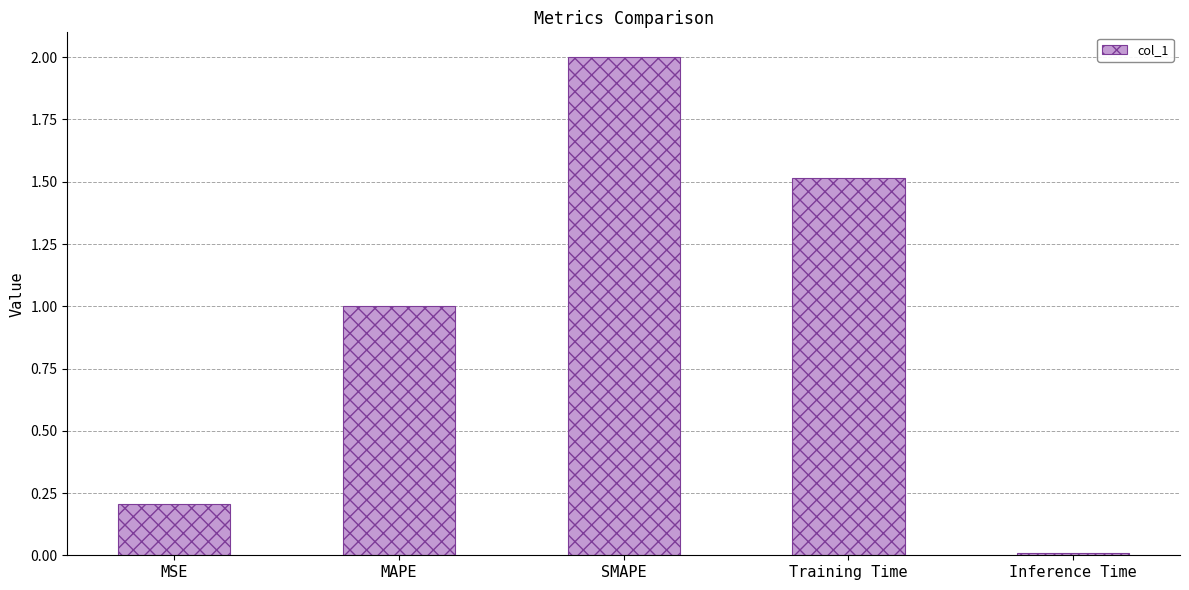

What is the sum of the values at Inference Time and MSE?

0.2